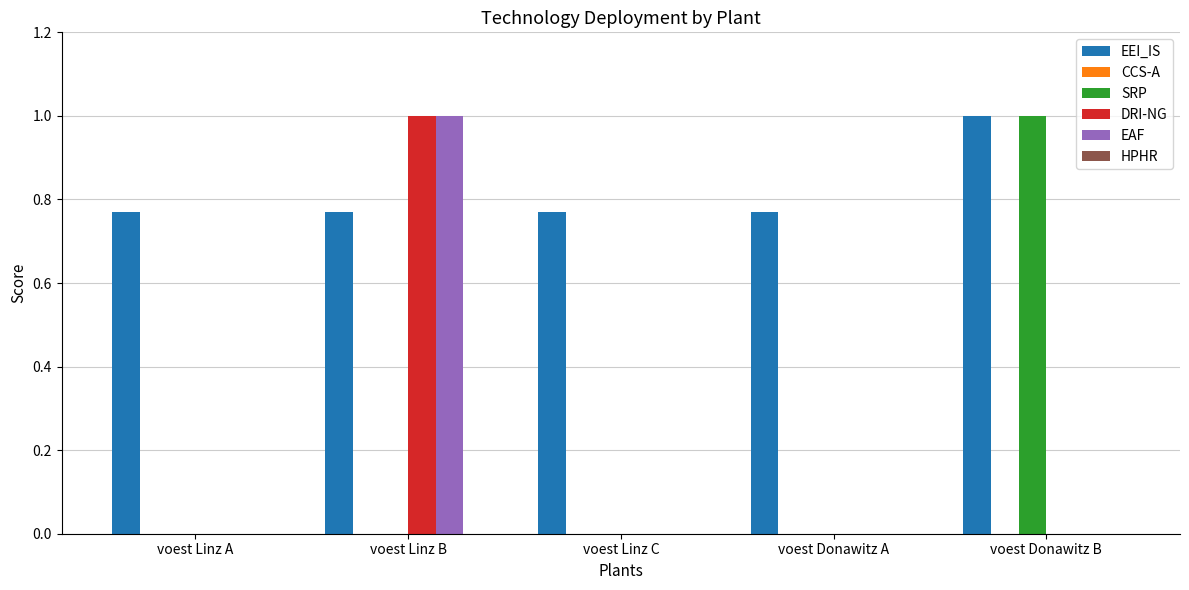

Which series has the largest total across all categories?

EEI_IS